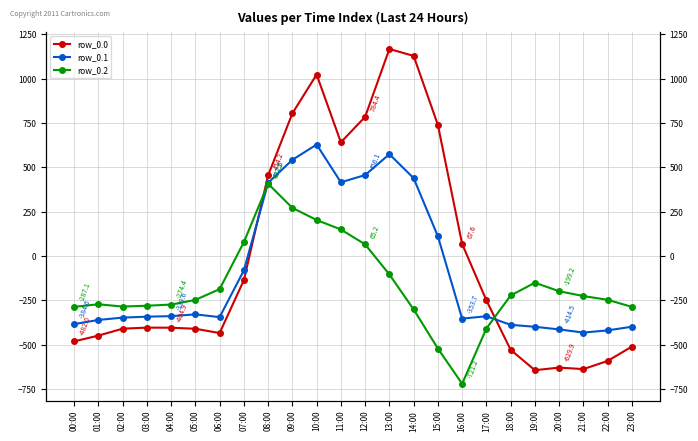

Which series has the largest range (max minus min)?

row_0.0